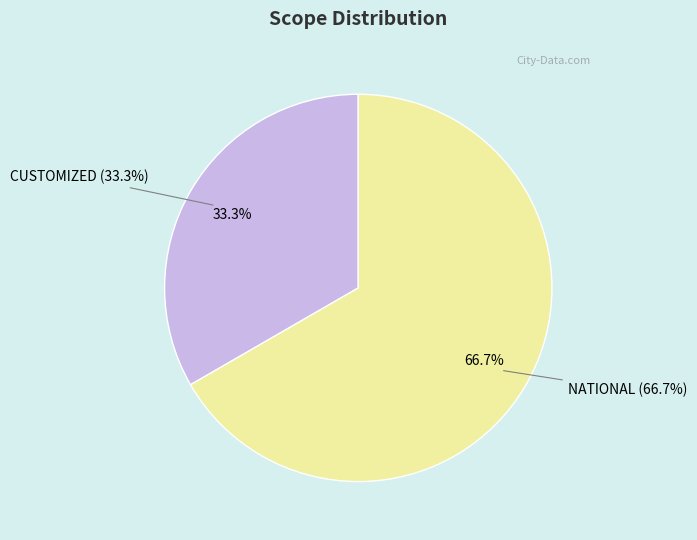

To the nearest percent, what is the difference between the NATIONAL and CUSTOMIZED slice percentages?

33%